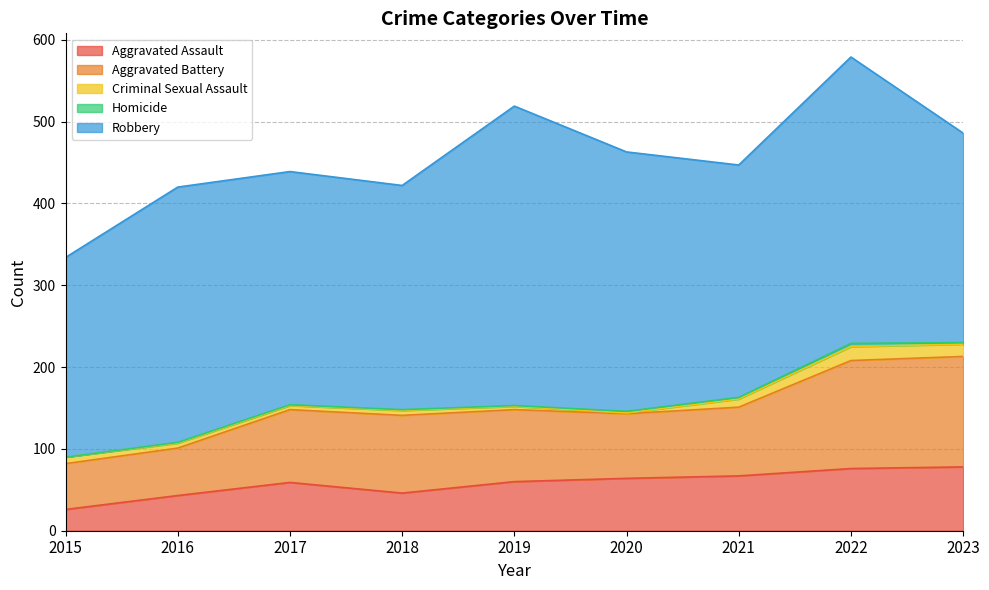

At which label does Criminal Sexual Assault reach its minimum?

2020